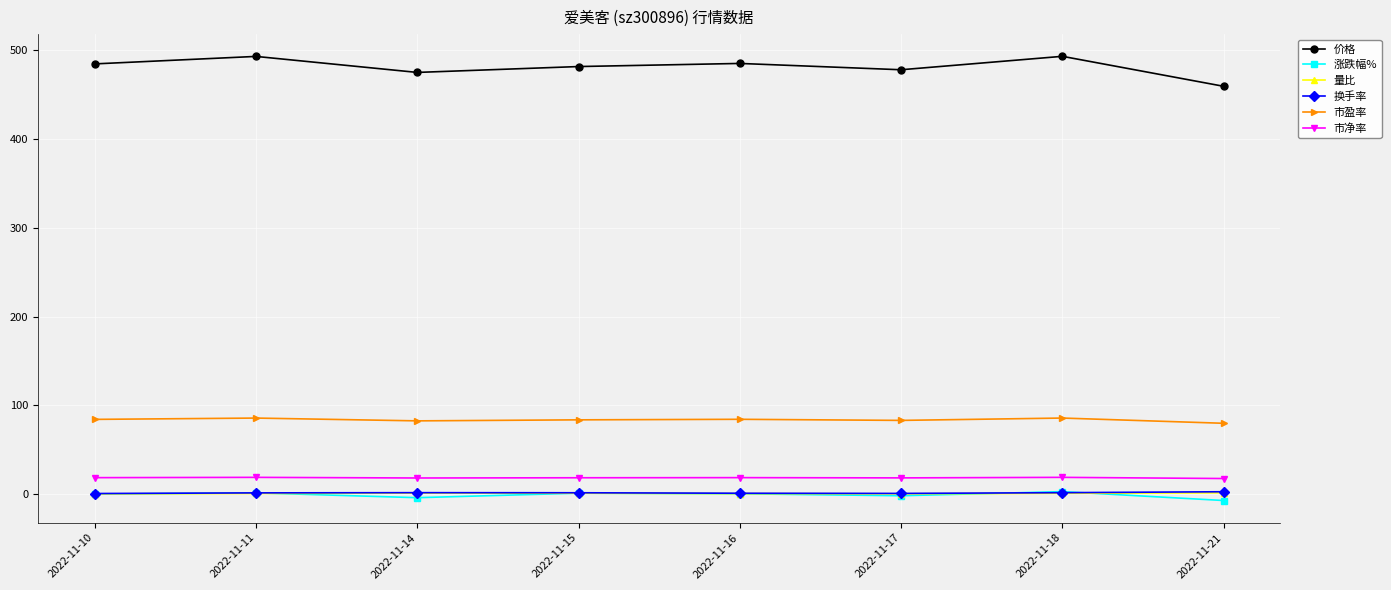

Which series ends up on top after the final intersection of 涨跌幅% and 量比?

量比